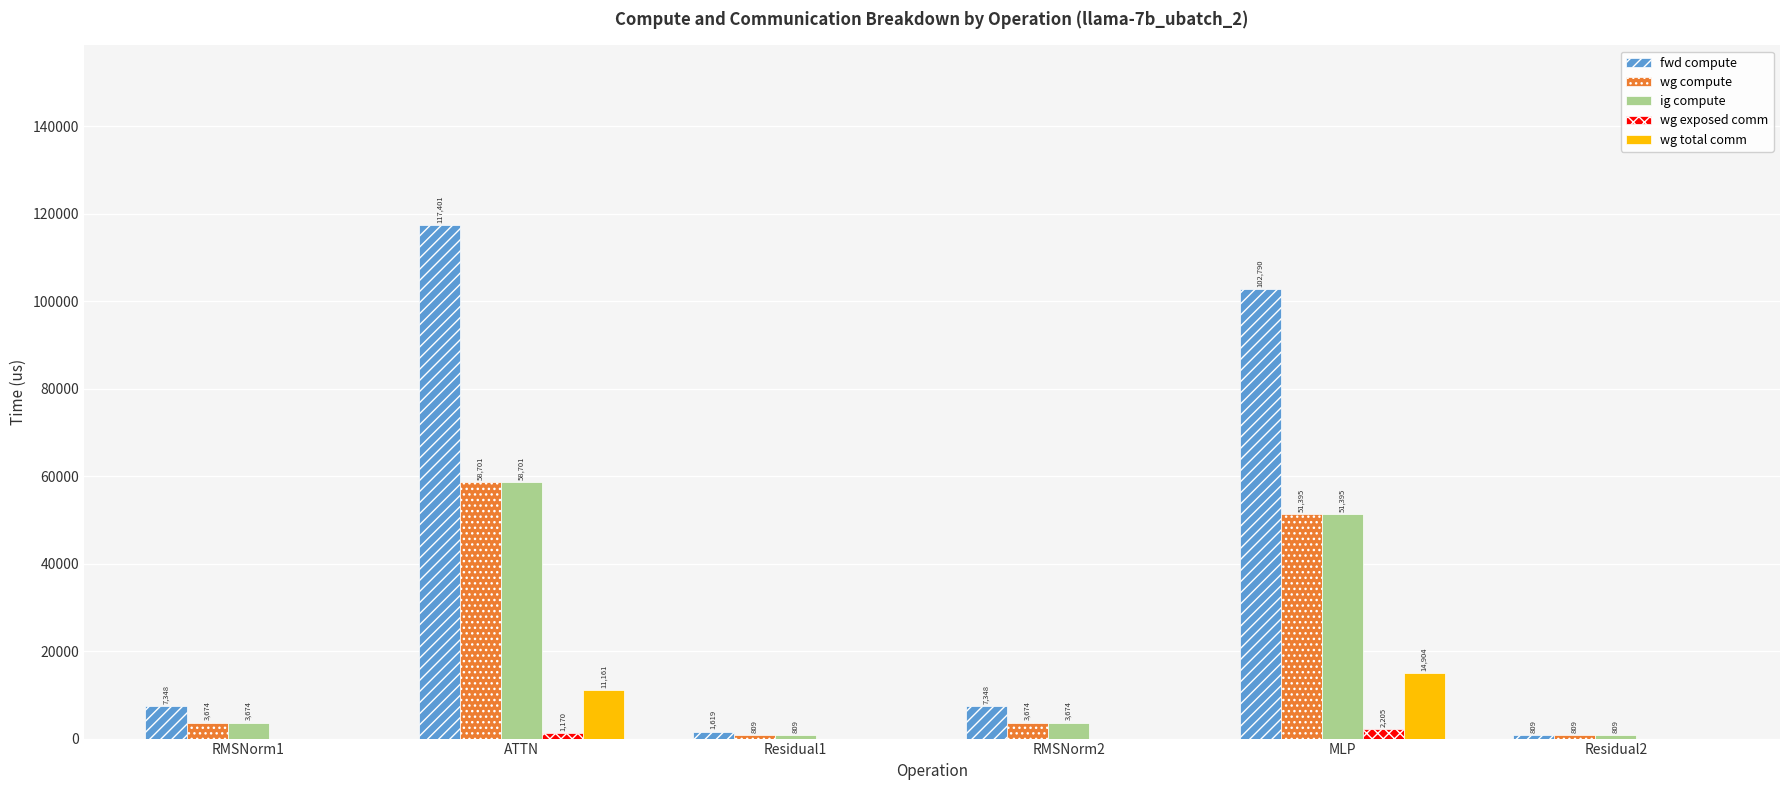

At which category does the chart reach its peak across all series?

ATTN